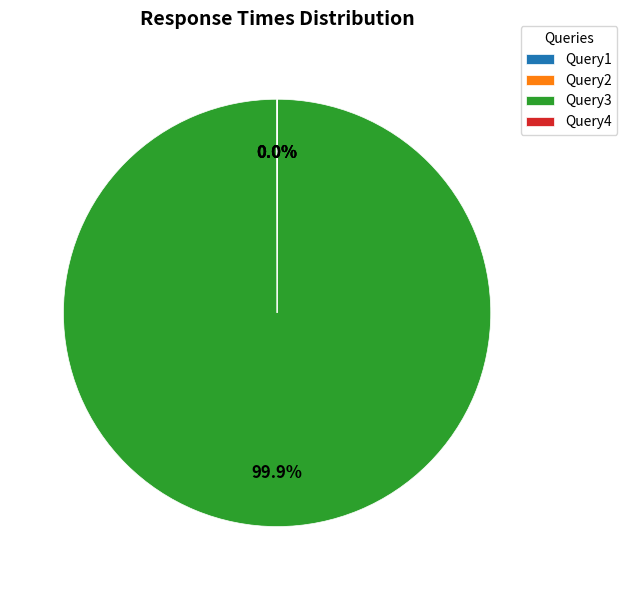

What is the largest slice in the pie chart?

Query3